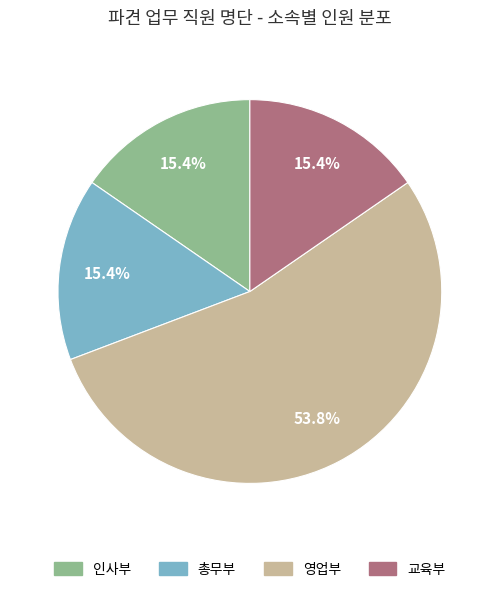

What percentage is NOT represented by 인사부?

84.6%